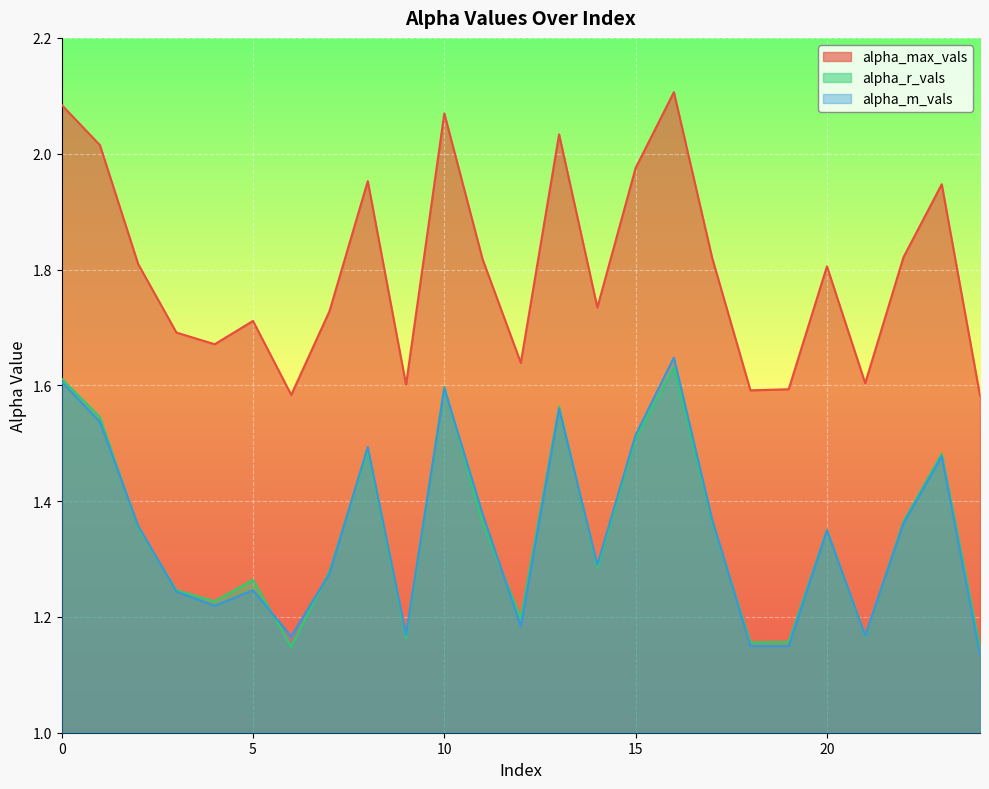

What is the difference between the maximum and minimum values in the alpha_r_vals series?

0.5